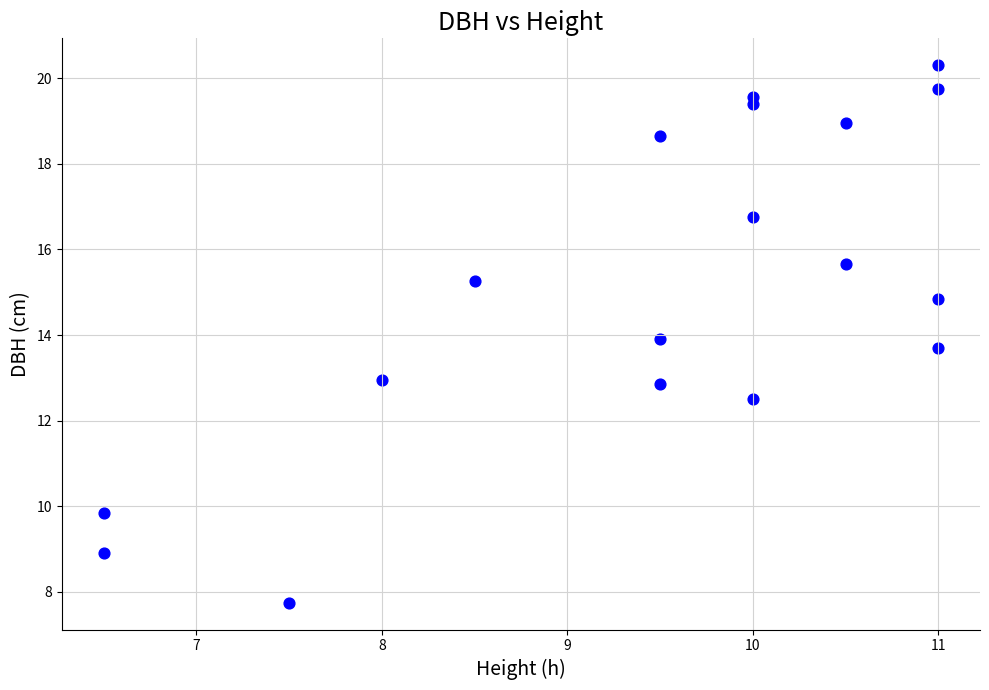

What is the range of X values (max minus min)?

4.5